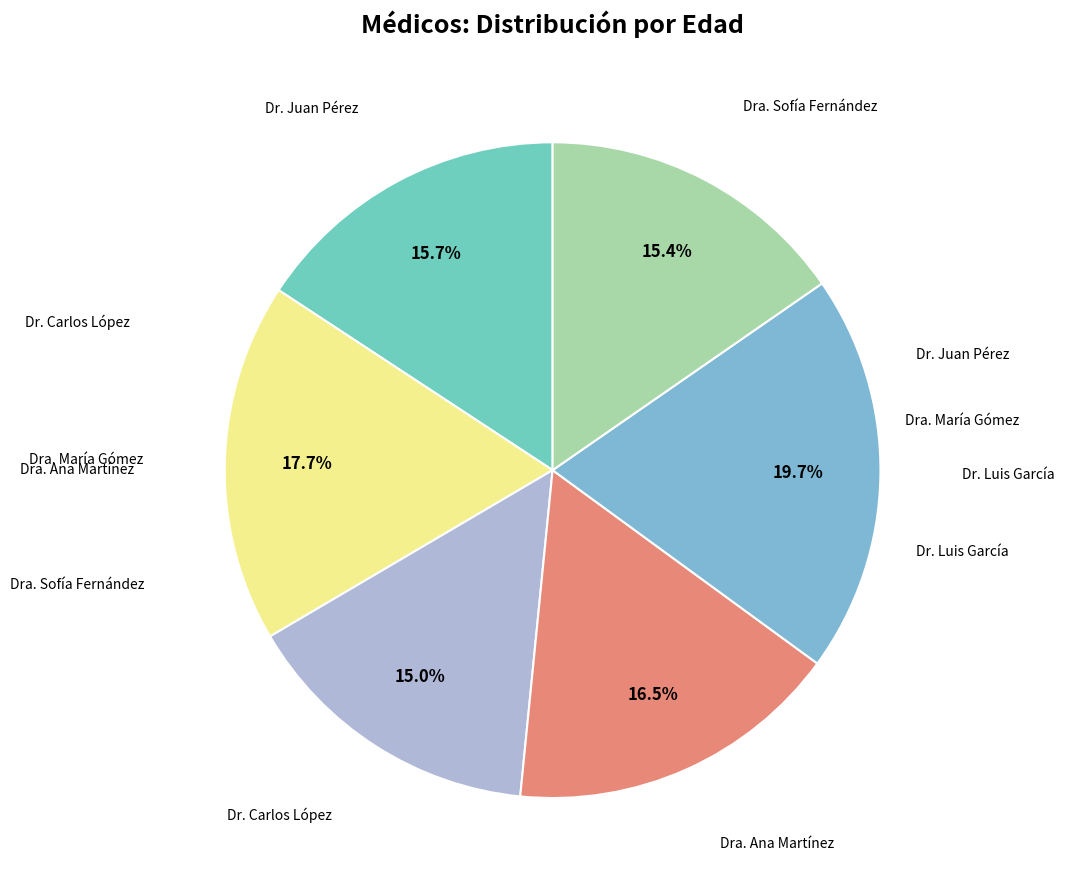

Count the number of slices in the pie.

6